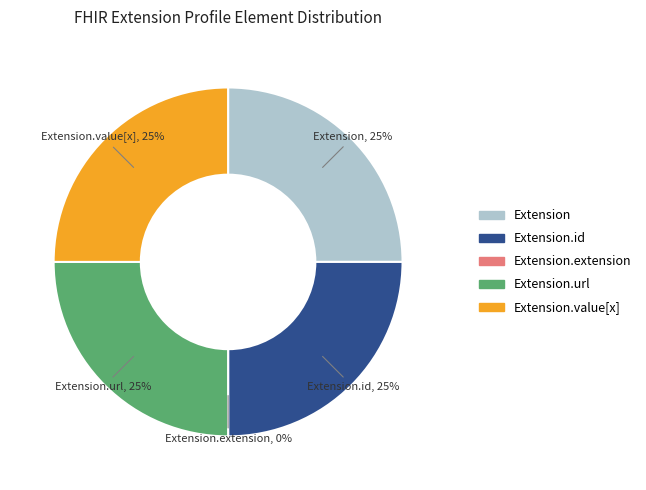

Does Extension represent more than half of the total?

No